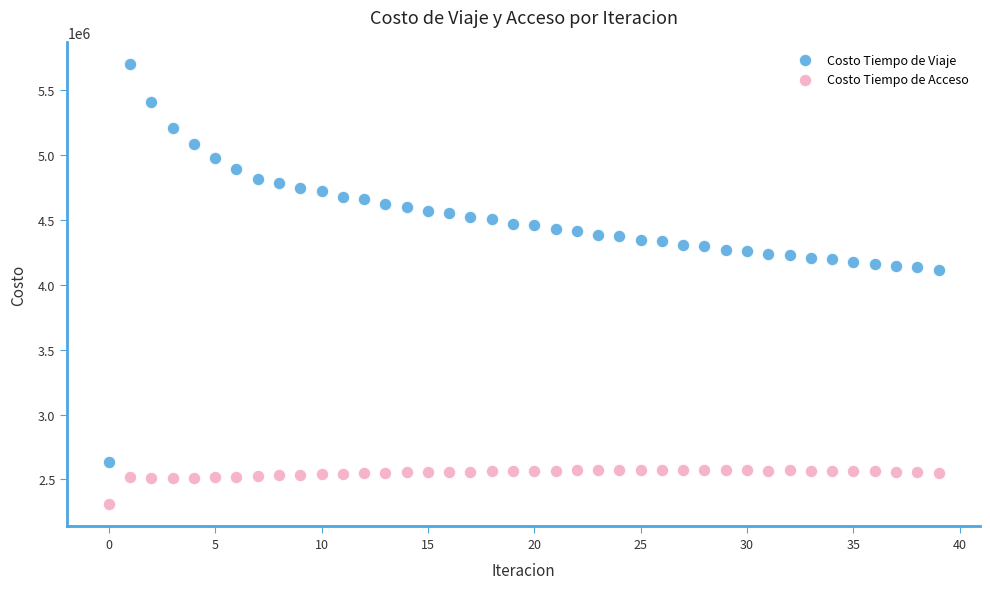

Which series has the largest Y range (max minus min)?

Costo Tiempo de Viaje